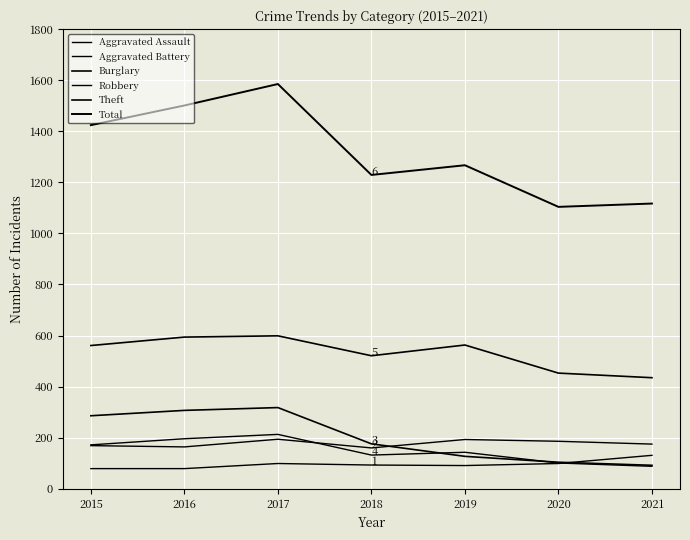

How many categories are shown in the chart?

7